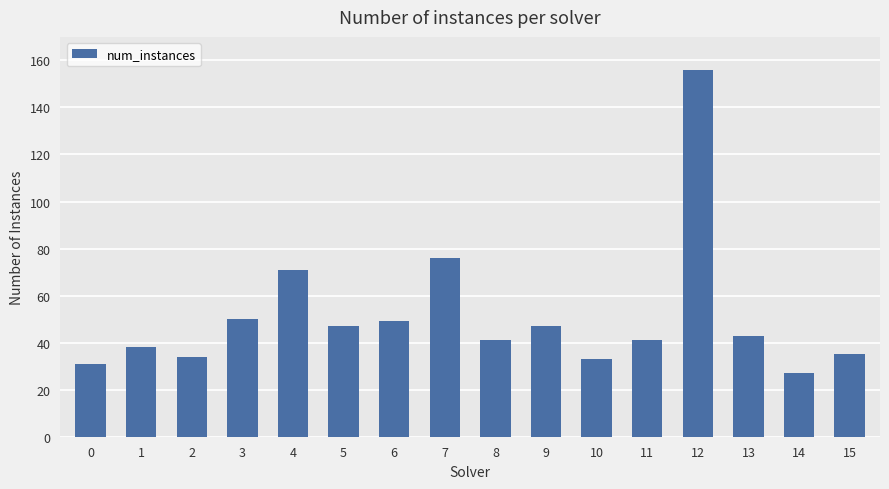

Between 5 and 2, which is larger?

5